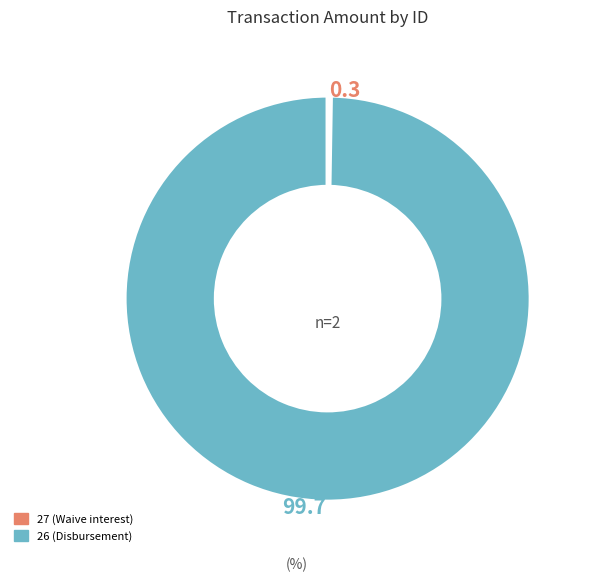

Which slice is the largest?

26 (Disbursement)